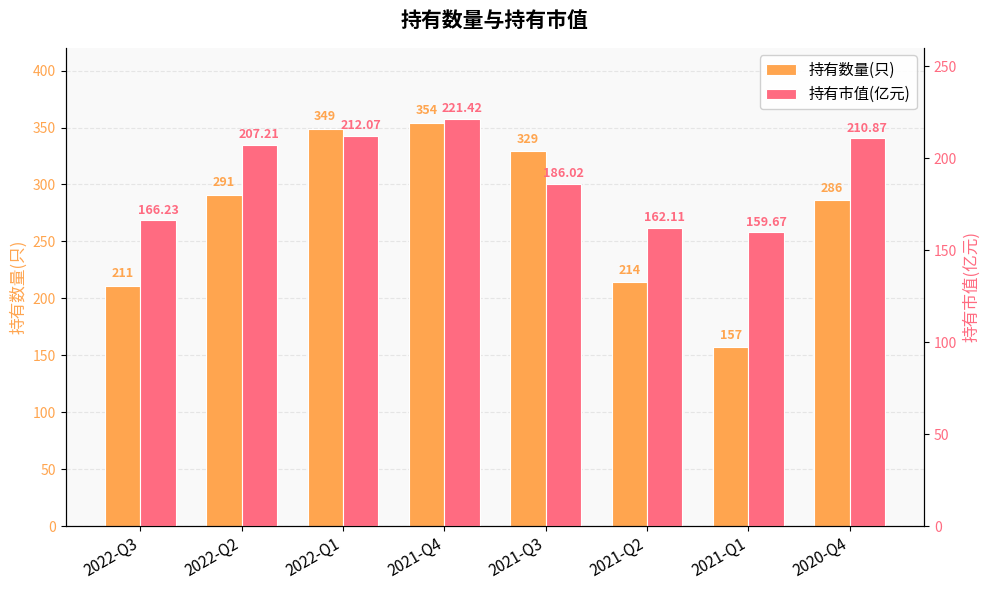

What are all the series names shown in the legend?

持有数量(只), 持有市值(亿元)